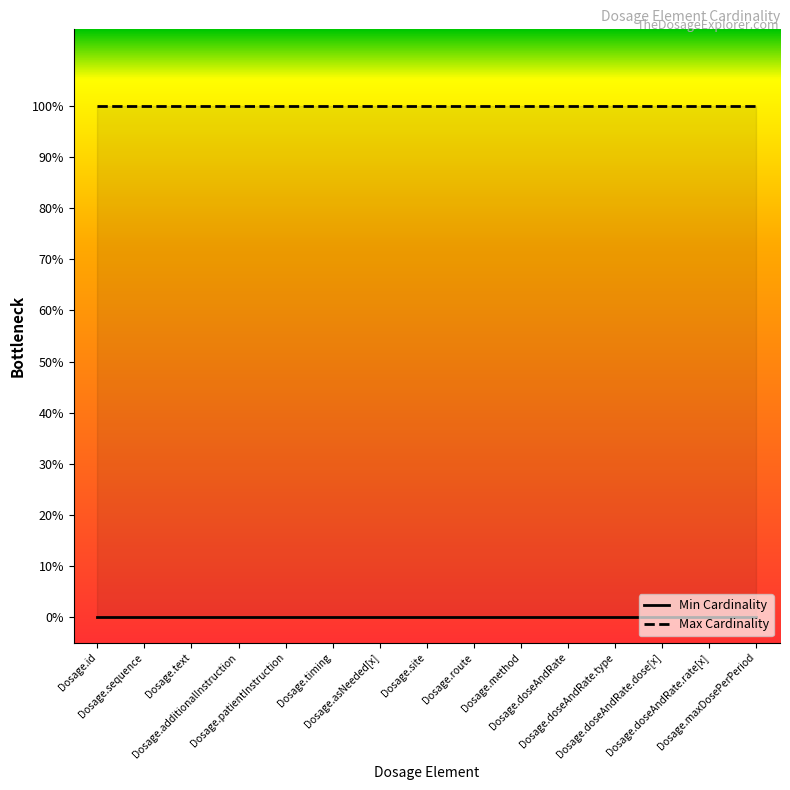

What is the label of the 1st point from the left?

Dosage.id